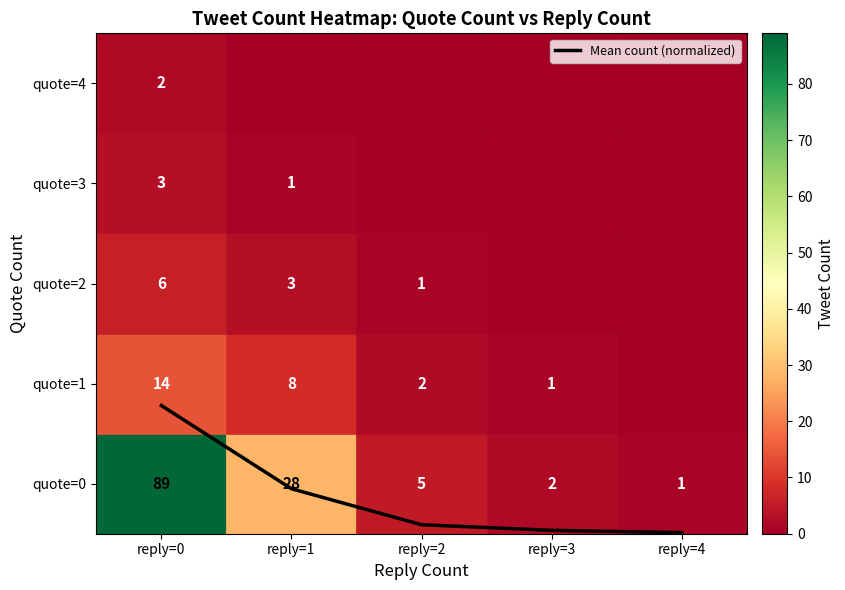

Is this an area chart (filled region under the line)?

No